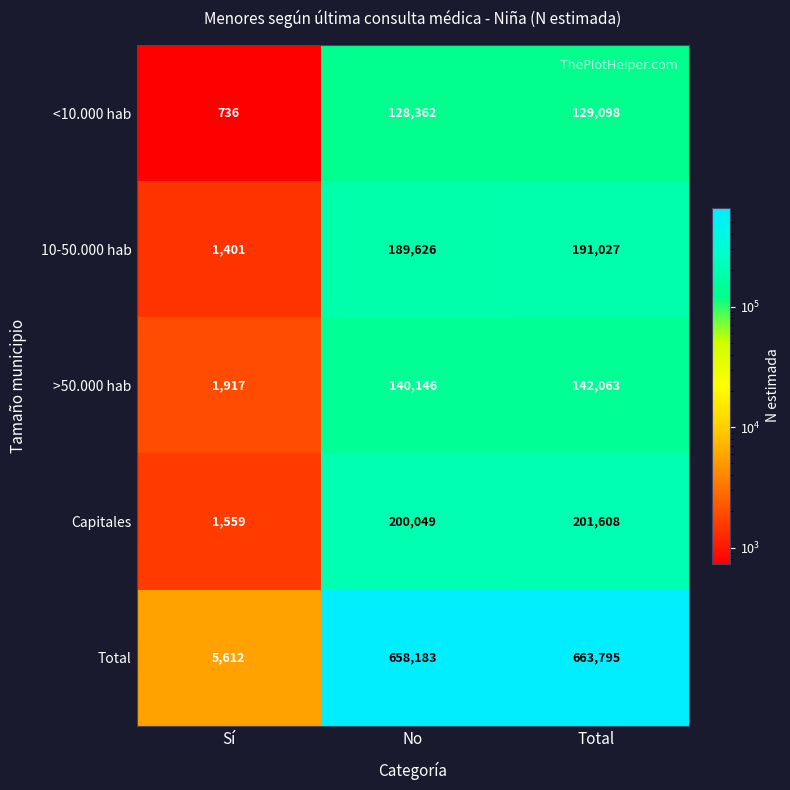

Which series has the widest spread of values?

Total